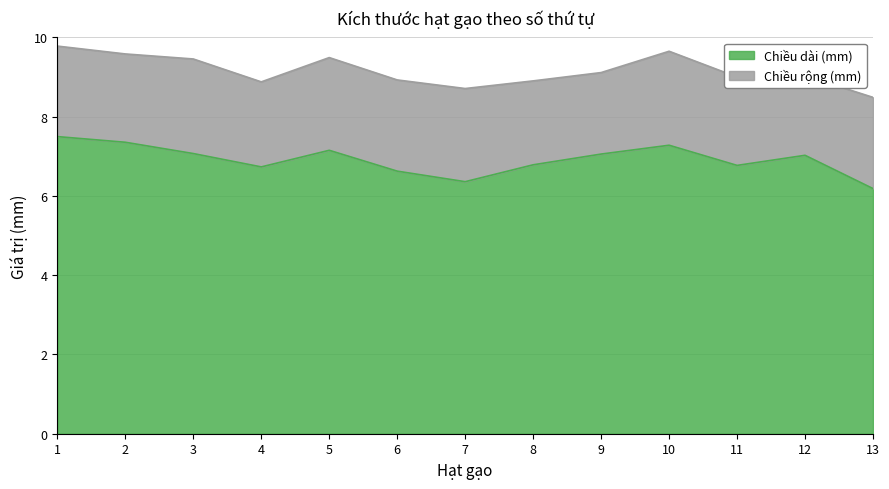

What is the average value?

6.9